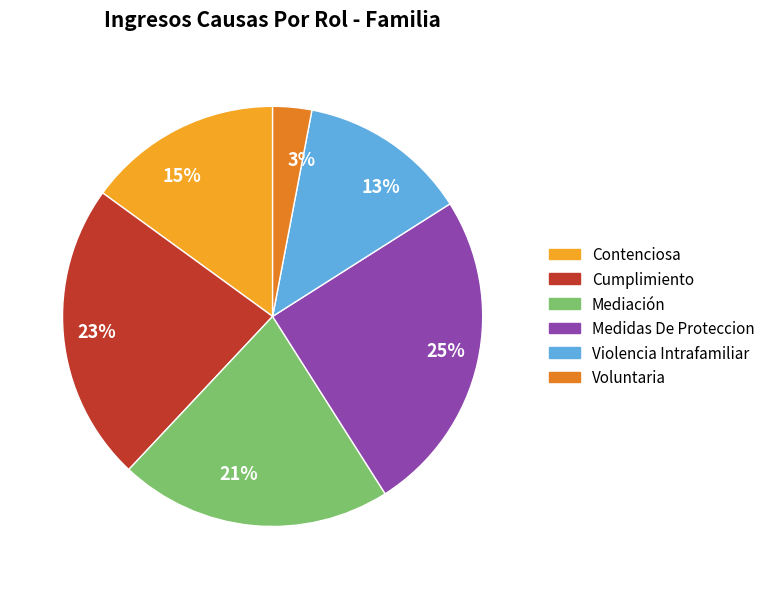

The 23% slice represents 23% of the pie. True or false?

True